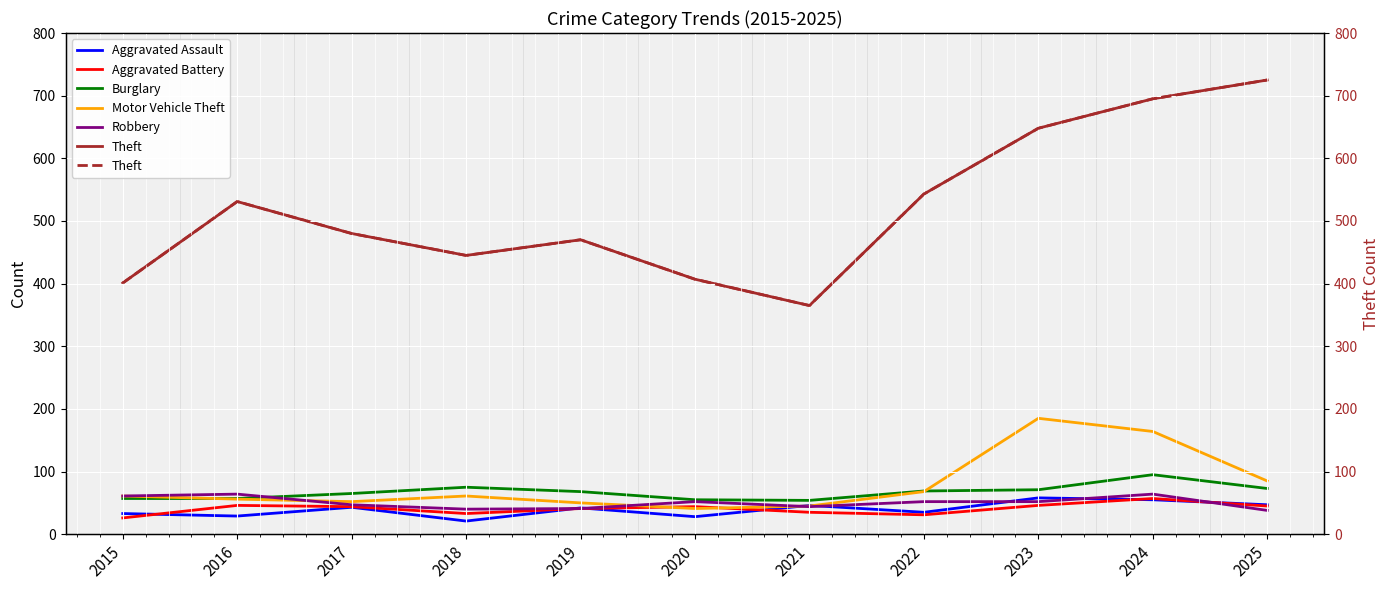

Reading left to right, what are all the values shown in this chart?

Aggravated Assault: 2015=33	2016=29	2017=43	2018=21	2019=42	2020=28	2021=46	2022=35	2023=58	2024=55	2025=47
Aggravated Battery: 2015=26	2016=46	2017=44	2018=33	2019=41	2020=44	2021=35	2022=31	2023=46	2024=57	2025=45
Burglary: 2015=57	2016=57	2017=65	2018=75	2019=68	2020=55	2021=54	2022=69	2023=71	2024=95	2025=73
Motor Vehicle Theft: 2015=61	2016=56	2017=52	2018=61	2019=50	2020=41	2021=45	2022=68	2023=185	2024=164	2025=85
Robbery: 2015=61	2016=64	2017=47	2018=40	2019=41	2020=52	2021=44	2022=52	2023=52	2024=64	2025=38
Theft: 2015=401	2016=531	2017=480	2018=445	2019=470	2020=407	2021=365	2022=543	2023=648	2024=695	2025=725